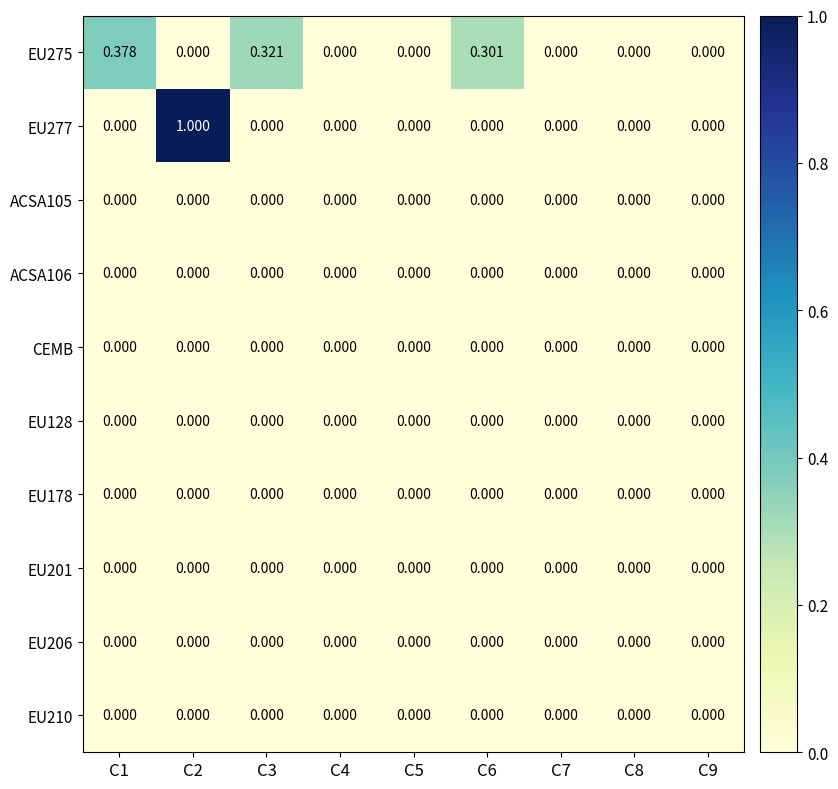

Reading left to right, transcribe all the data shown in this chart.

EU275: C1=0.4	C2=0.0	C3=0.3	C4=0.0	C5=0.0	C6=0.3	C7=0.0	C8=0.0	C9=0.0
EU277: C1=0.0	C2=1.0	C3=0.0	C4=0.0	C5=0.0	C6=0.0	C7=0.0	C8=0.0	C9=0.0
ACSA105: C1=0.0	C2=0.0	C3=0.0	C4=0.0	C5=0.0	C6=0.0	C7=0.0	C8=0.0	C9=0.0
ACSA106: C1=0.0	C2=0.0	C3=0.0	C4=0.0	C5=0.0	C6=0.0	C7=0.0	C8=0.0	C9=0.0
CEMB: C1=0.0	C2=0.0	C3=0.0	C4=0.0	C5=0.0	C6=0.0	C7=0.0	C8=0.0	C9=0.0
EU128: C1=0.0	C2=0.0	C3=0.0	C4=0.0	C5=0.0	C6=0.0	C7=0.0	C8=0.0	C9=0.0
EU178: C1=0.0	C2=0.0	C3=0.0	C4=0.0	C5=0.0	C6=0.0	C7=0.0	C8=0.0	C9=0.0
EU201: C1=0.0	C2=0.0	C3=0.0	C4=0.0	C5=0.0	C6=0.0	C7=0.0	C8=0.0	C9=0.0
EU206: C1=0.0	C2=0.0	C3=0.0	C4=0.0	C5=0.0	C6=0.0	C7=0.0	C8=0.0	C9=0.0
EU210: C1=0.0	C2=0.0	C3=0.0	C4=0.0	C5=0.0	C6=0.0	C7=0.0	C8=0.0	C9=0.0